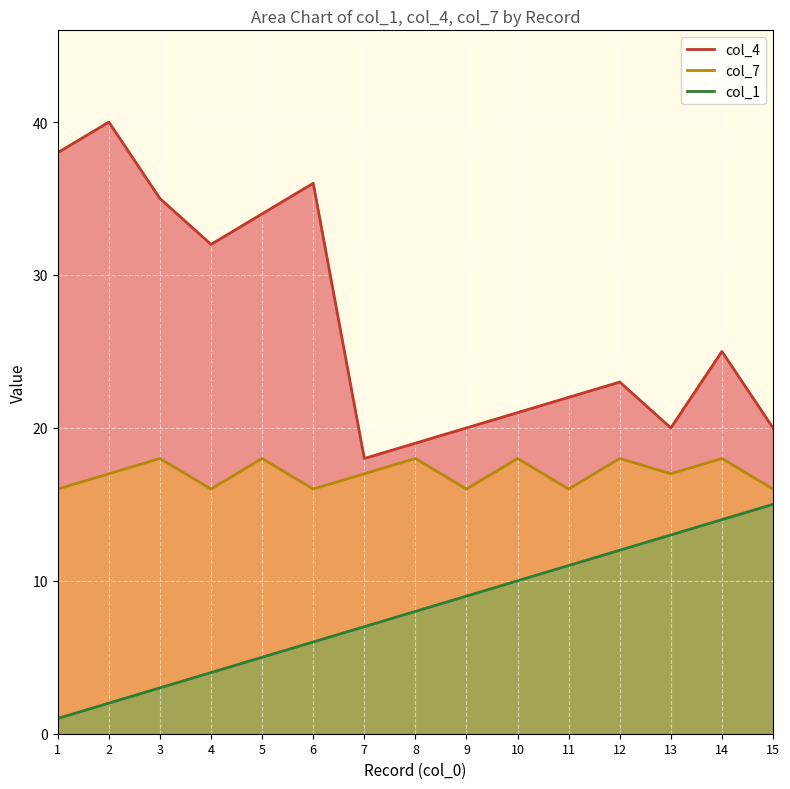

The value of col_1 at 10 is 10. True or false?

True